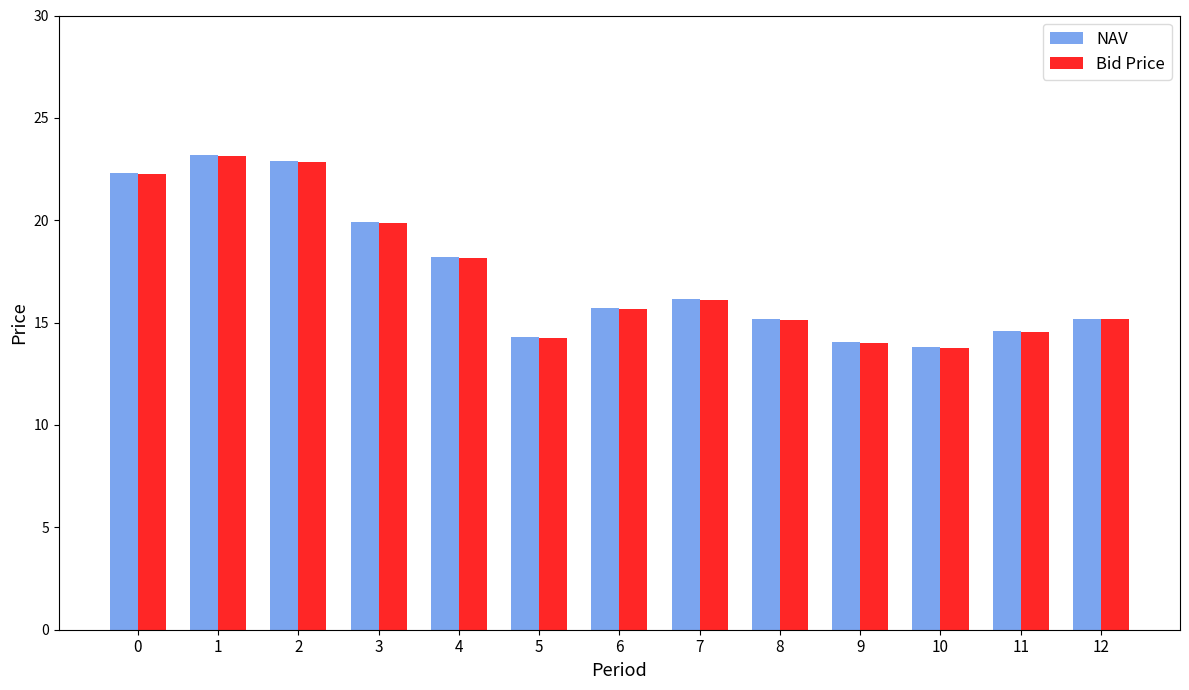

The NAV series shows 15.2 at 8. True or false?

True